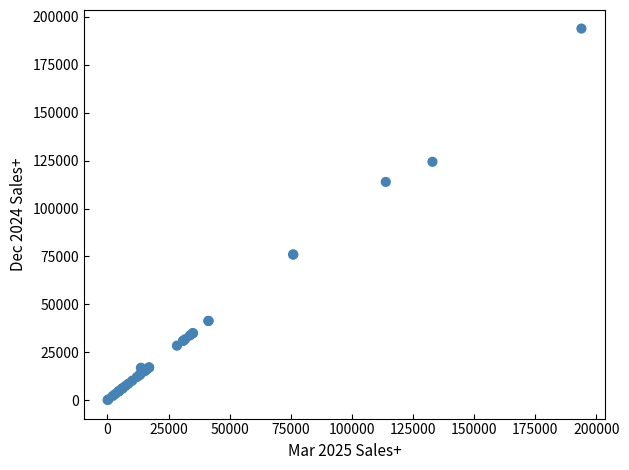

What Y value in the scatter plot is closest to 96982?

113871.0